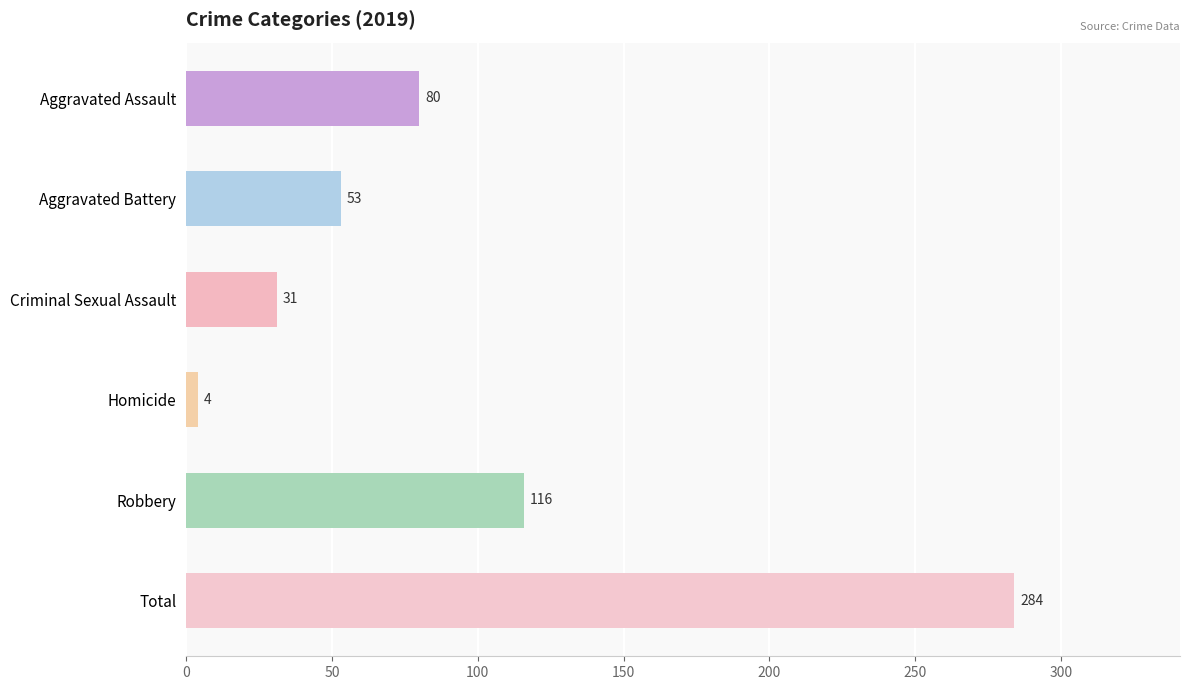

What is the value of the 3rd bar from the top?

31